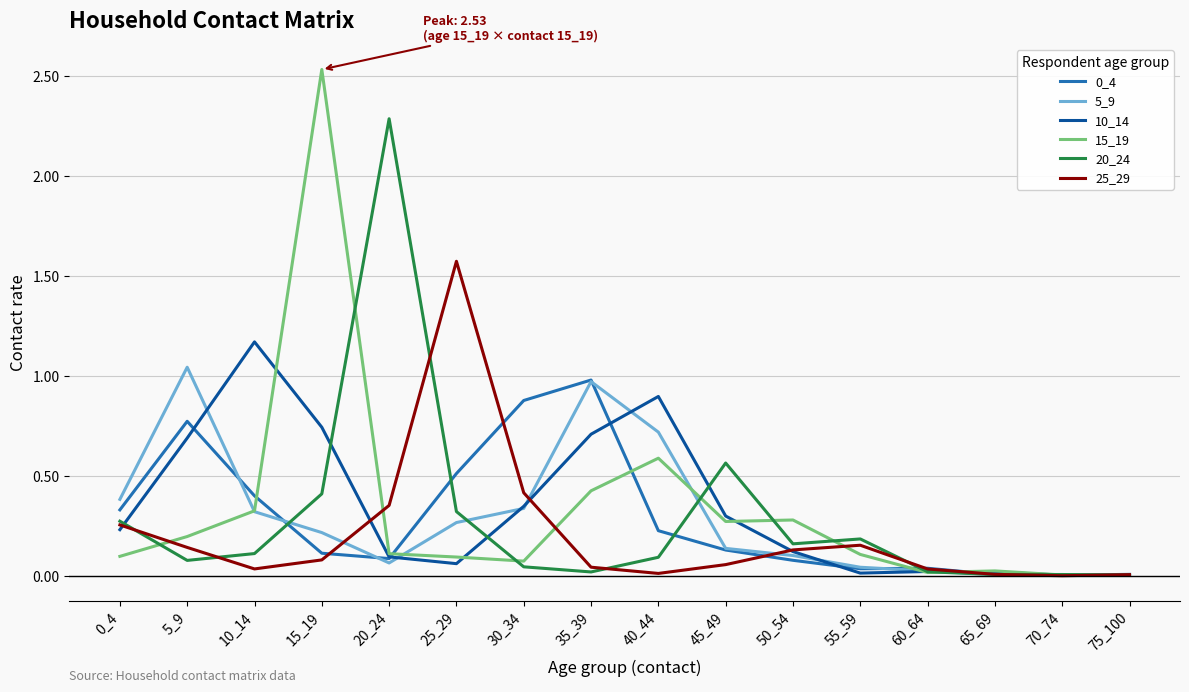

Which series has the largest range (max minus min)?

15_19